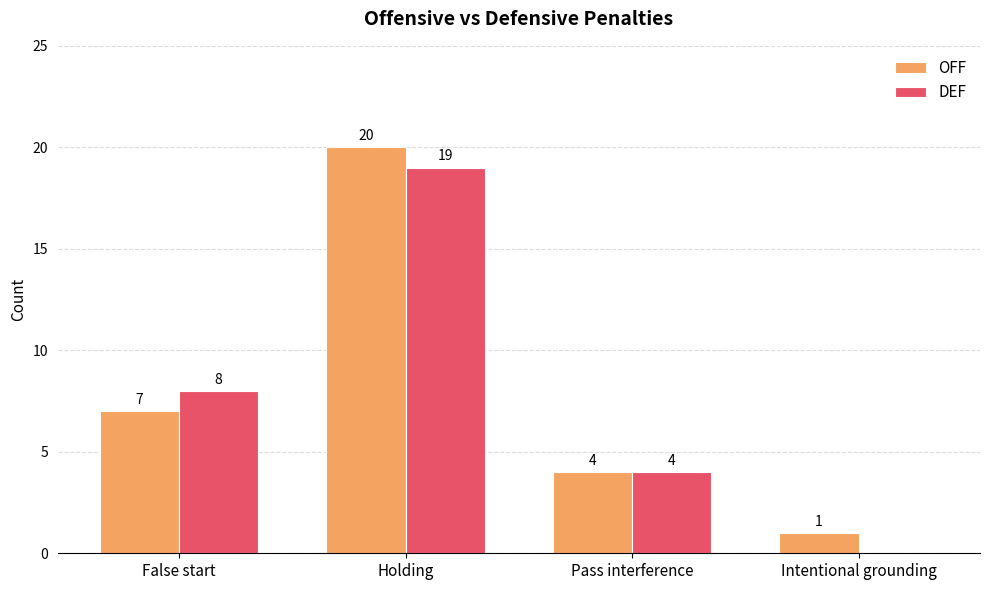

Reading right to left, extract all data points from this chart.

OFF: 1	4	20	7
DEF: 0	4	19	8